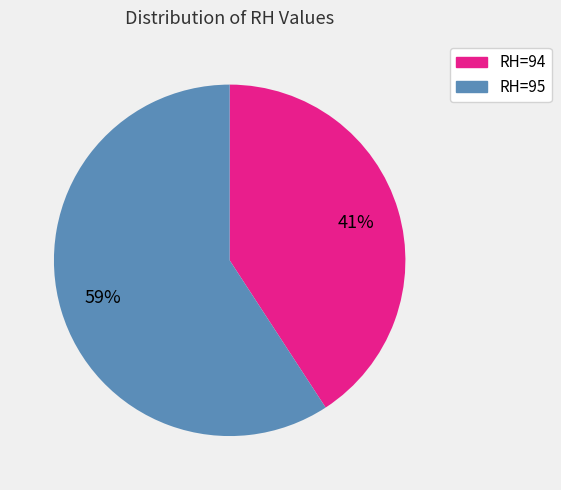

Rank the categories by value from lowest to highest.

RH=94, RH=95